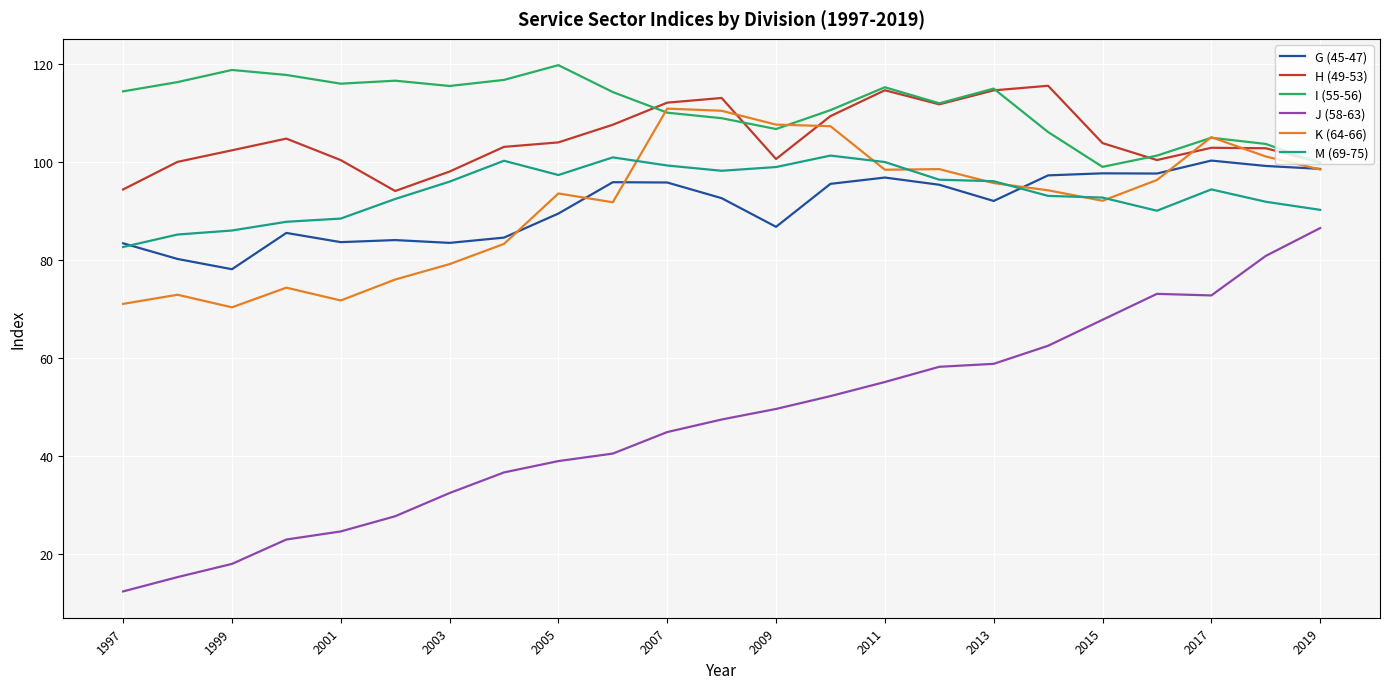

Rank the series by their maximum value, from highest to lowest.

I (55-56), H (49-53), K (64-66), M (69-75), G (45-47), J (58-63)